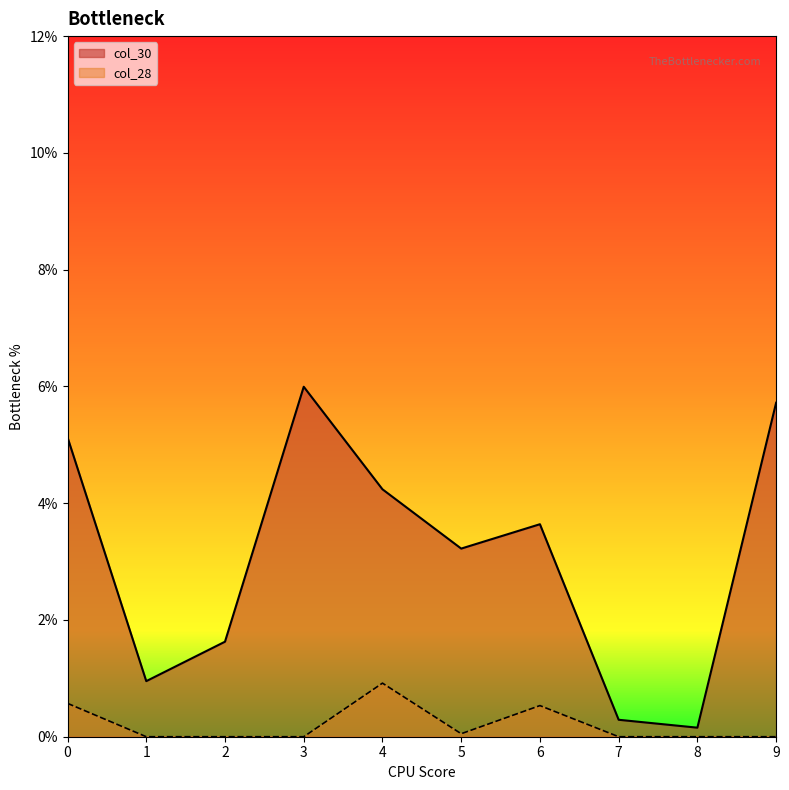

Is the value of col_28 at 6 greater than the value of col_30 at 5?

No